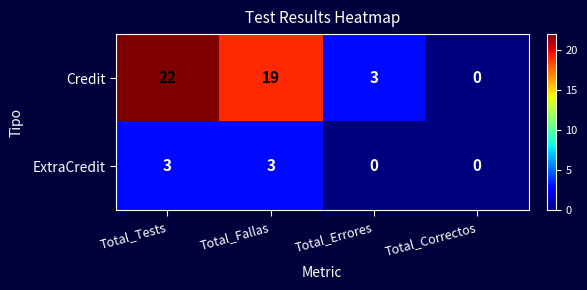

What is the highest value of the Credit series?

22